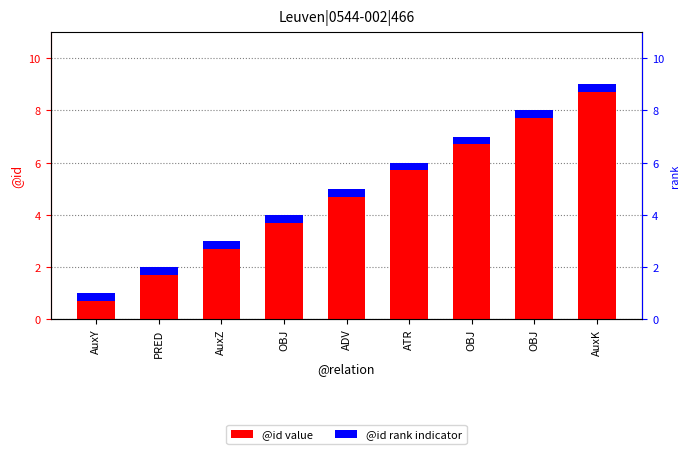

What is the greatest value displayed?

9.0